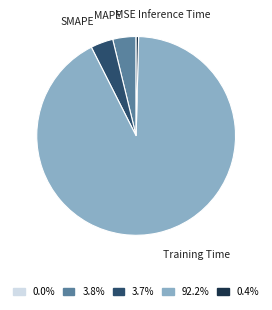

Is there a majority slice in this chart?

Yes